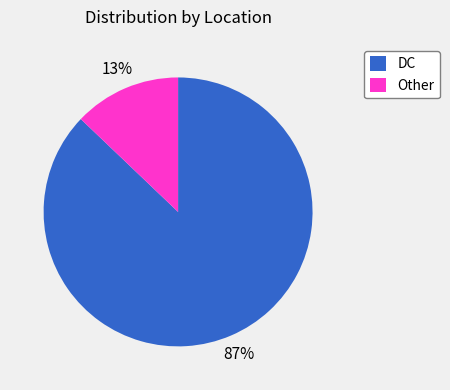

The Other slice represents 5% of the pie. True or false?

False